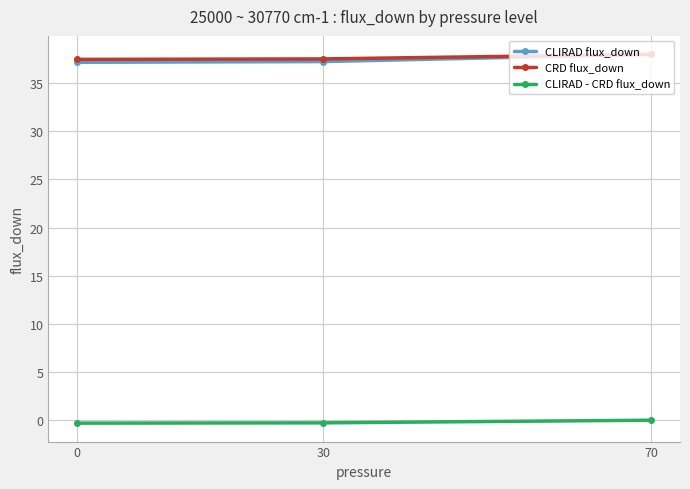

What is the maximum value shown in the chart?

38.0